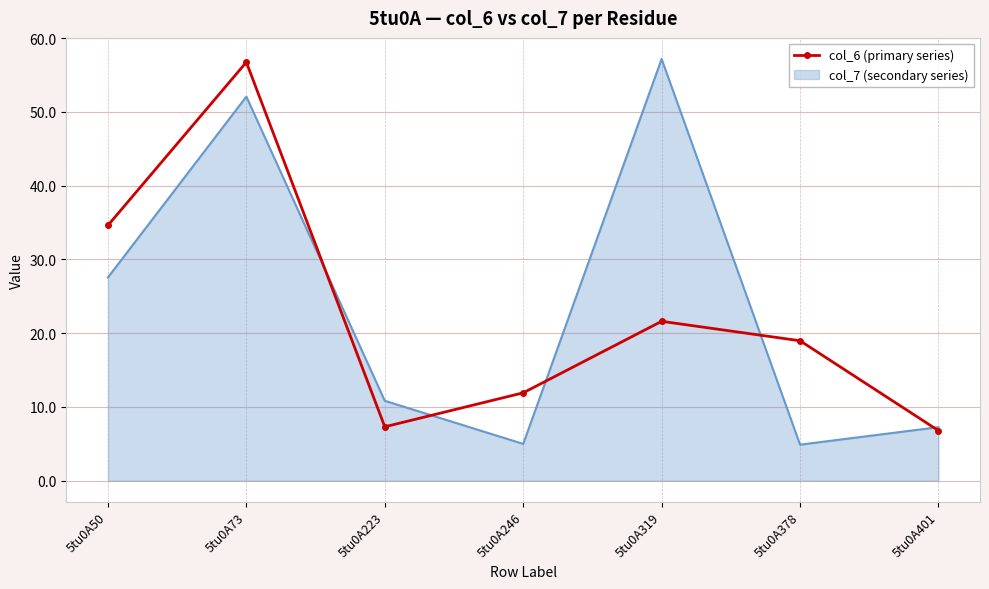

Is it true that col_7 (secondary series) equals 32.3 at 5tu0A319?

False